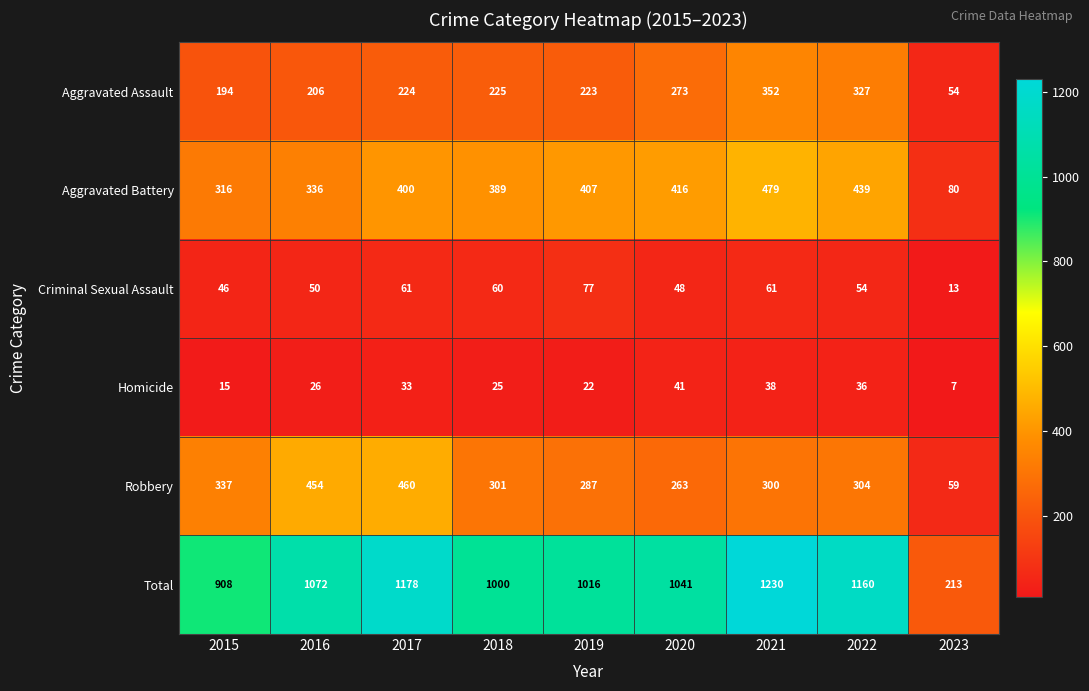

True or false: Homicide has a value of 26 at 2016.

True